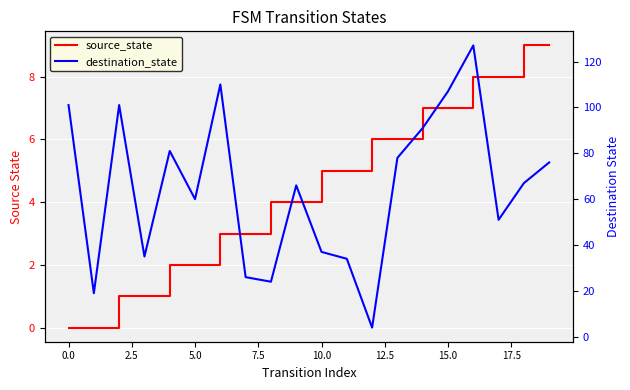

What is the label of the 1st point from the right?

19